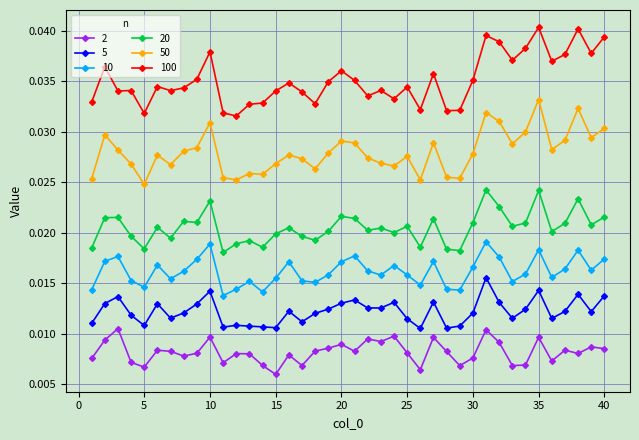

Rank the series by their maximum value, from lowest to highest.

2, 5, 10, 20, 50, 100